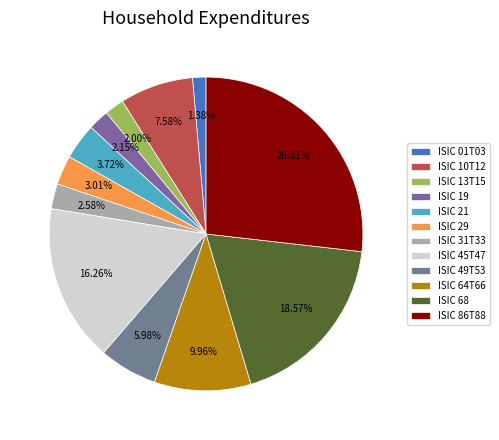

Does ISIC 01T03 represent more than half of the total?

No